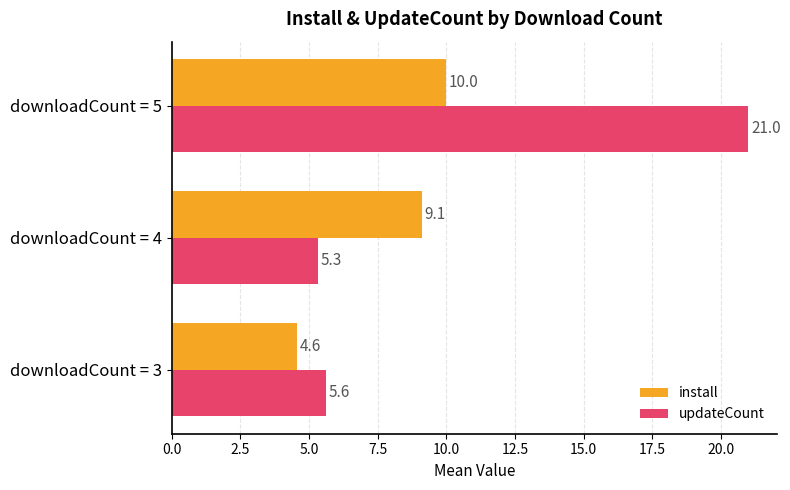

How many install values are between 4 and 10?

3